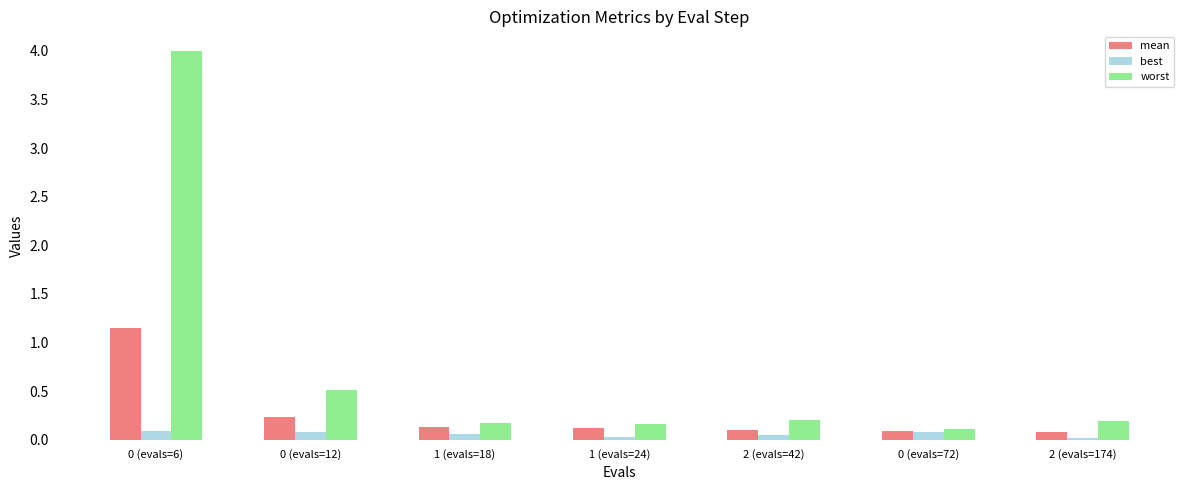

How many groups of bars are there?

7